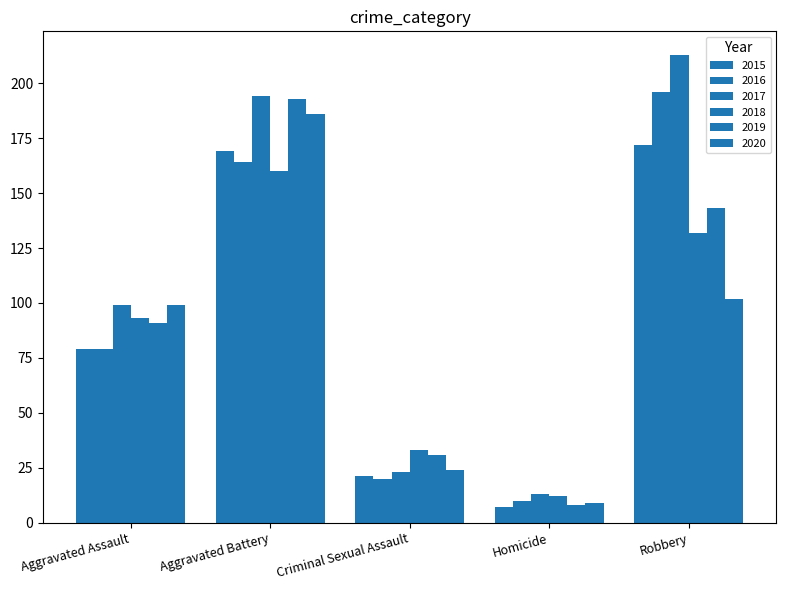

Rank the categories by 2016 value from highest to lowest.

Robbery, Aggravated Battery, Aggravated Assault, Criminal Sexual Assault, Homicide